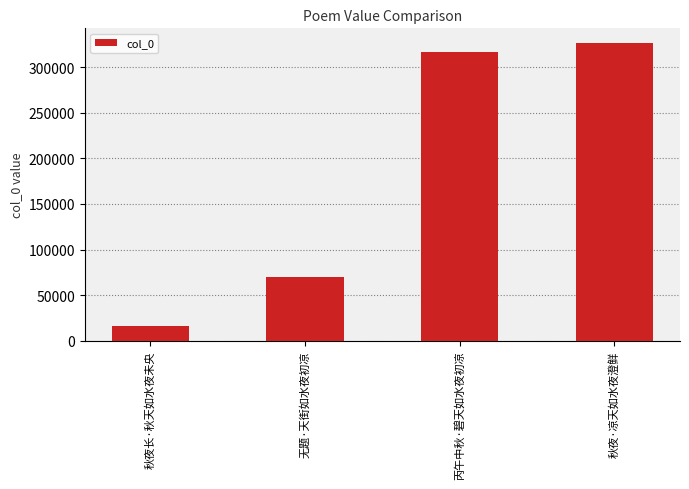

What is the approximate value at 秋夜长·秋天如水夜未央, to the nearest 10?

15960